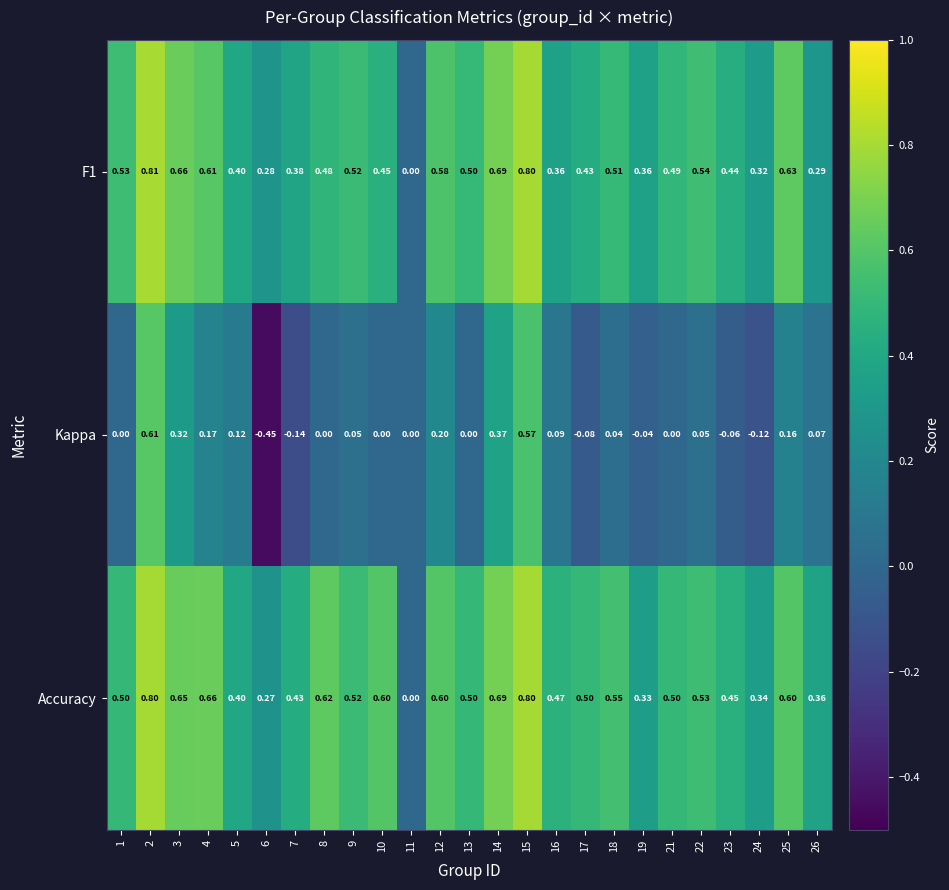

At which category is the sum across all series the highest?

2